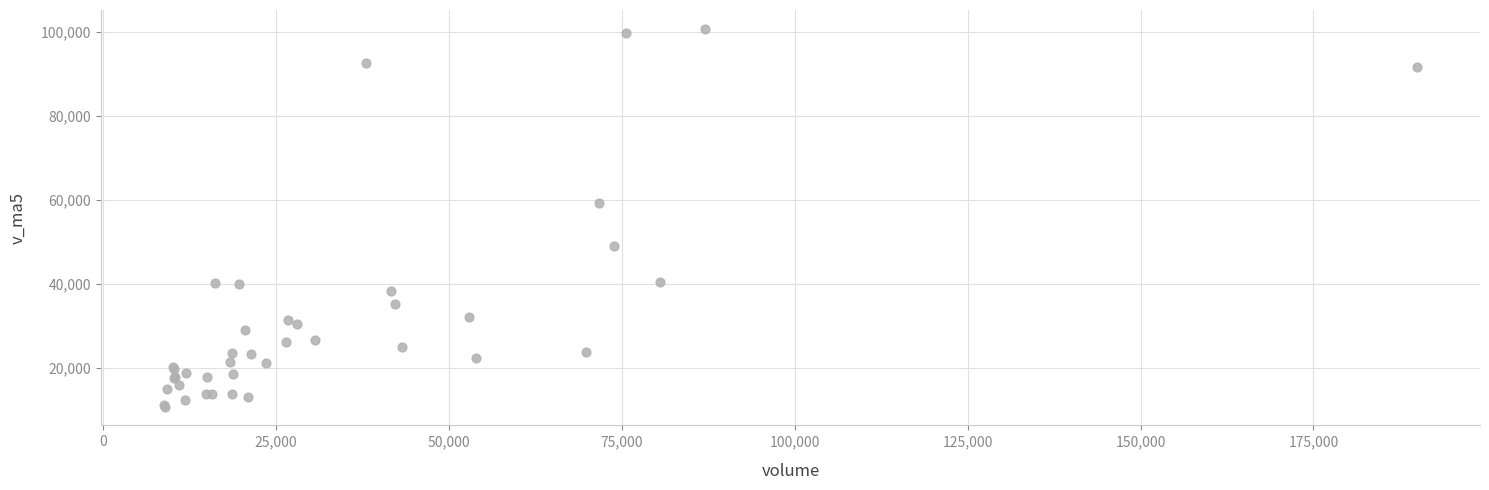

What Y value in the scatter plot is closest to 55723?

59333.0